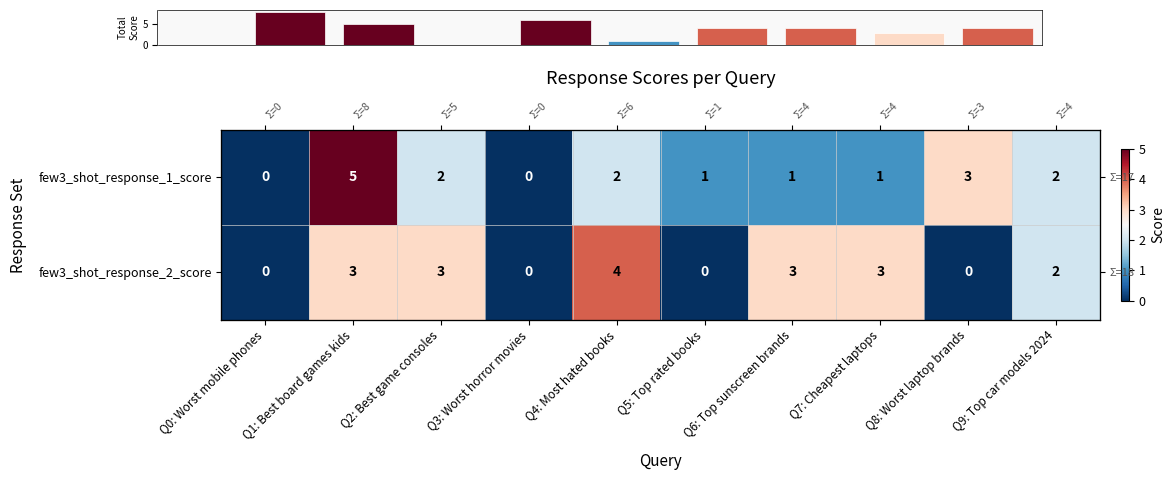

Rank the series by their maximum value, from lowest to highest.

few3_shot_response_2_score, few3_shot_response_1_score